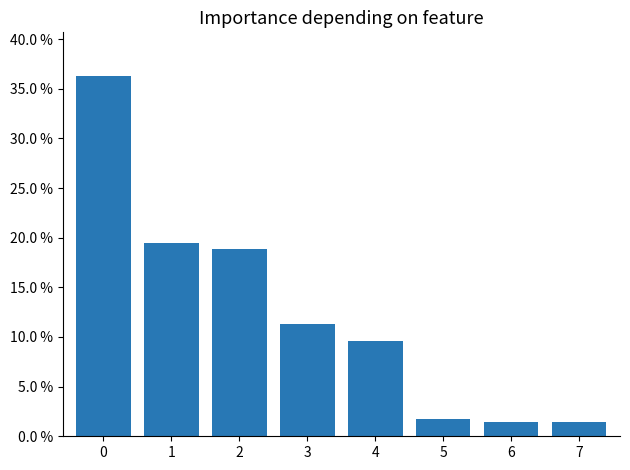

The chart shows a value of 16.1 at 4. True or false?

False